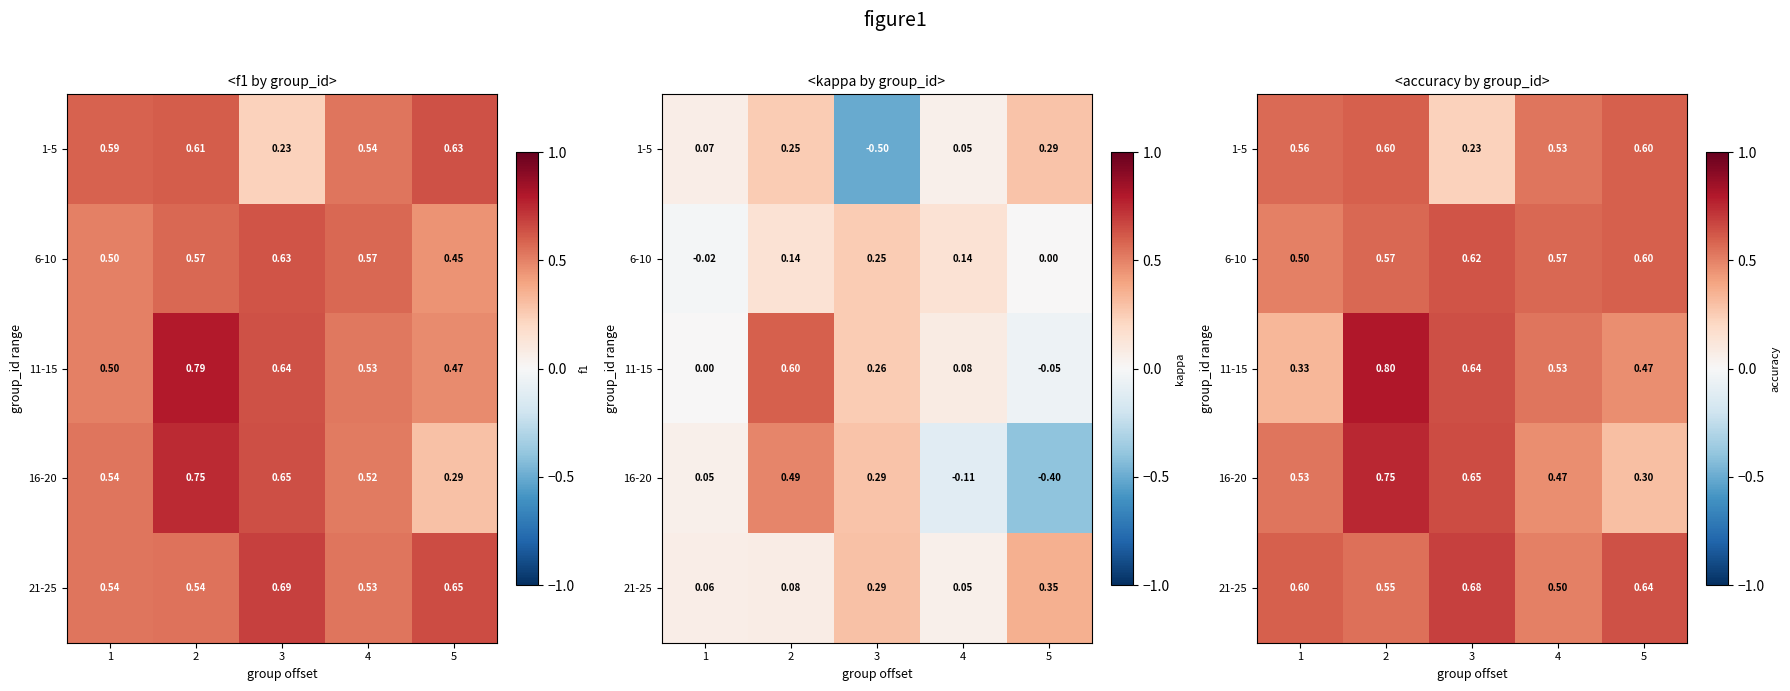

At which category does the chart reach its peak across all series?

2